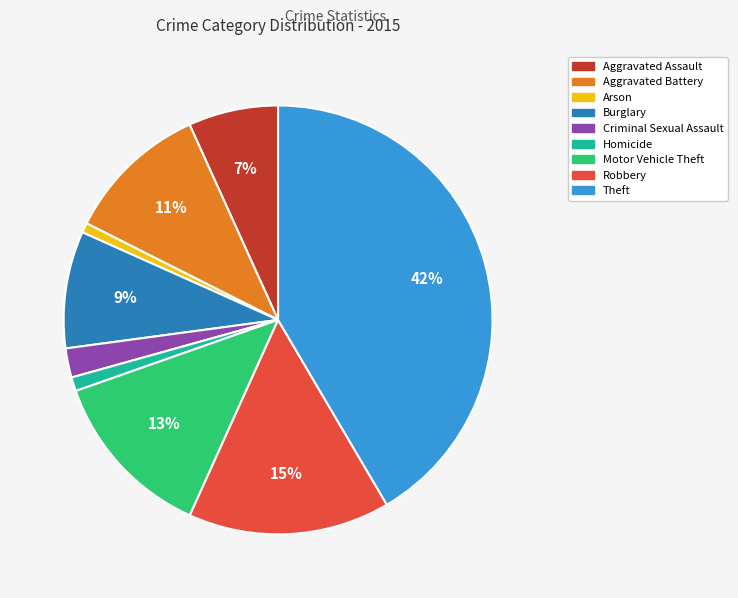

To the nearest percent, what is the combined percentage of Motor Vehicle Theft and Burglary?

22%